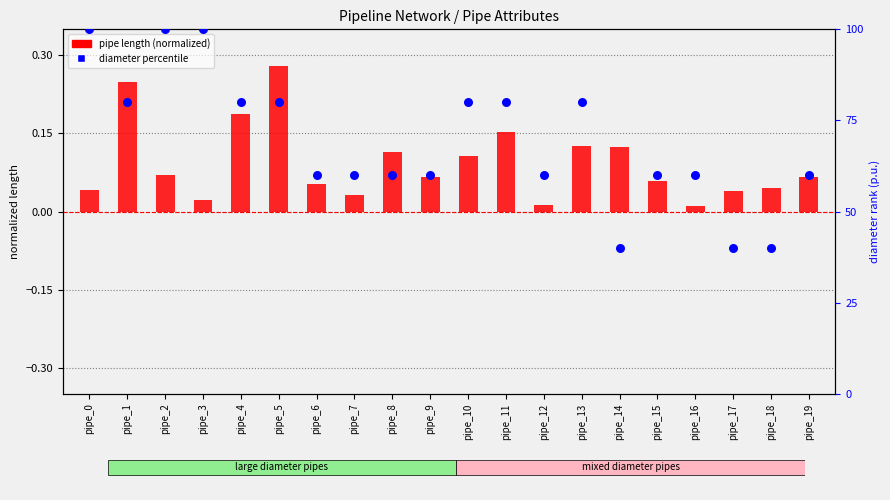

Which series has the largest total across all categories?

diameter percentile